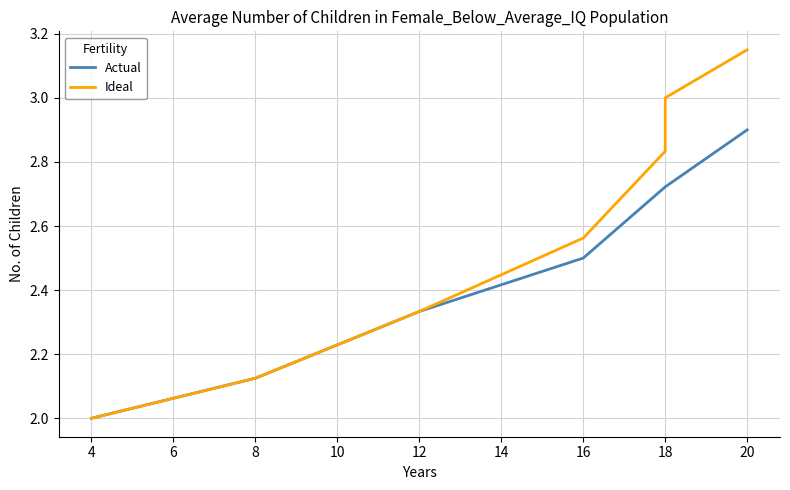

How many lines are shown in the chart?

2